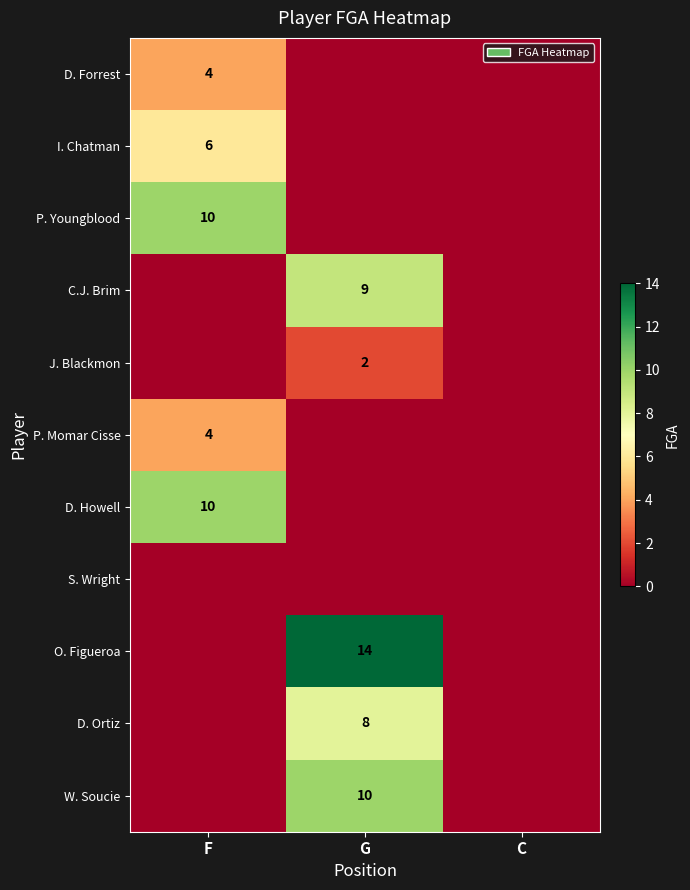

The W. Soucie series shows 18 at G. True or false?

False